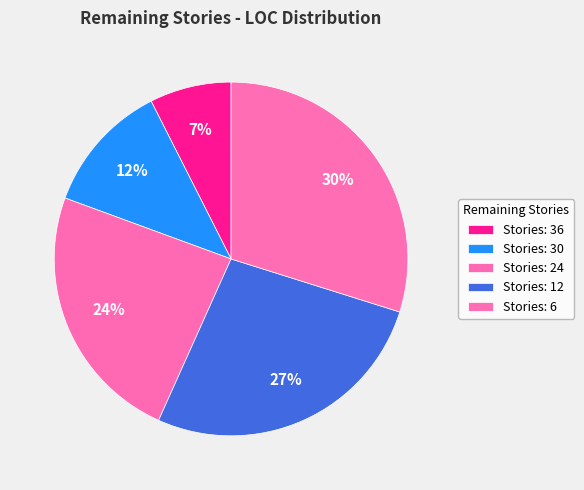

How many segments does this pie chart have?

5